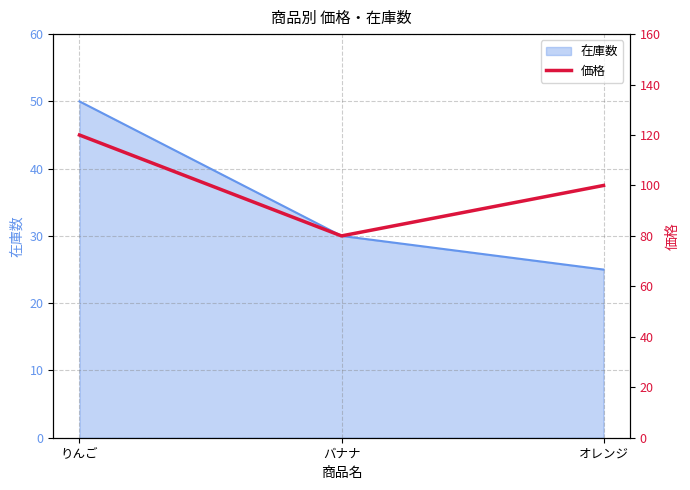

Is it true that the value at バナナ is 80?

True